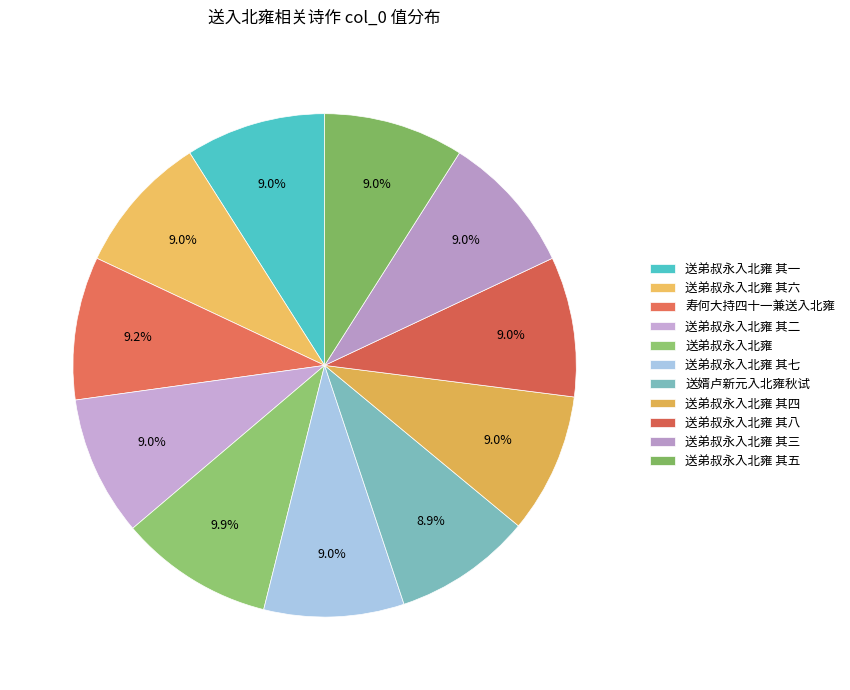

To the nearest percent, what percentage of the pie is 送弟叔永入北雍 其八?

9%